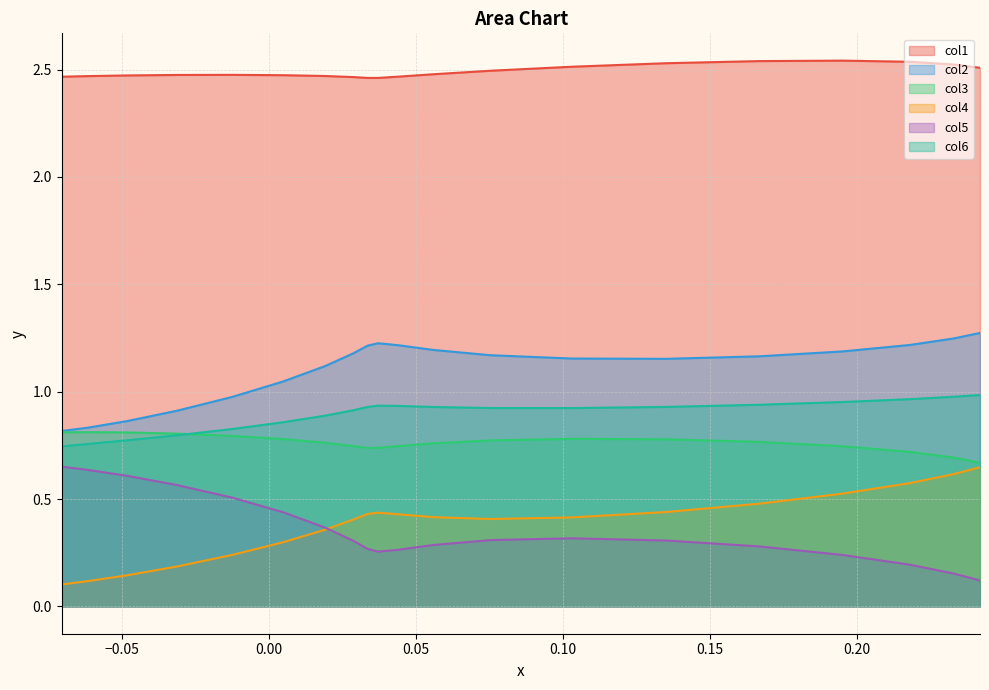

True or false: col5 and col3 cross at least once.

False